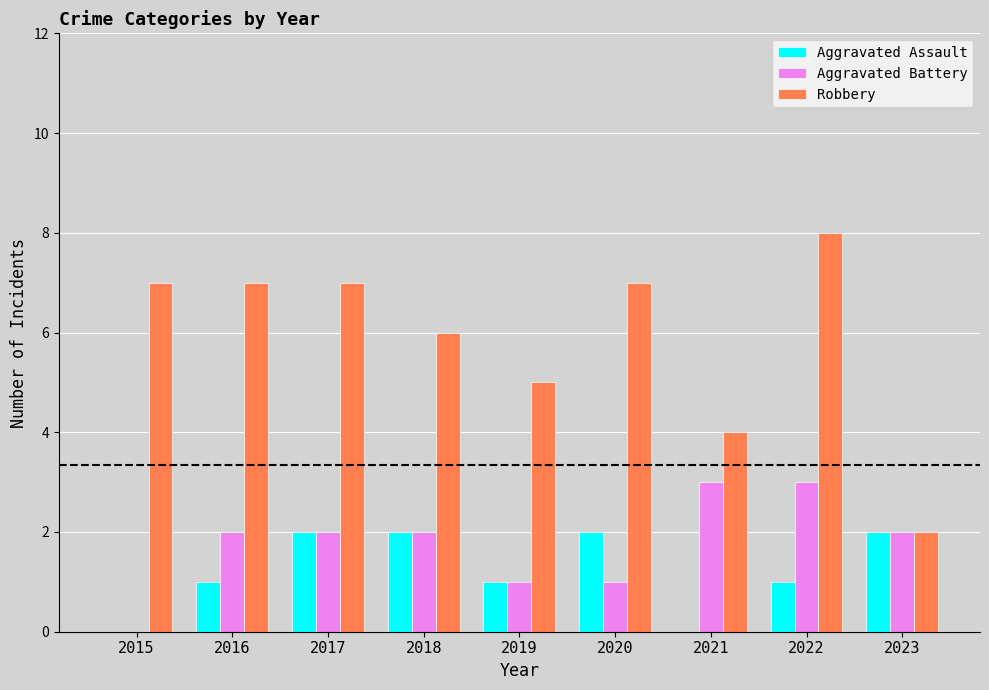

Between 2019 and 2021, which series saw the biggest shift?

Aggravated Battery